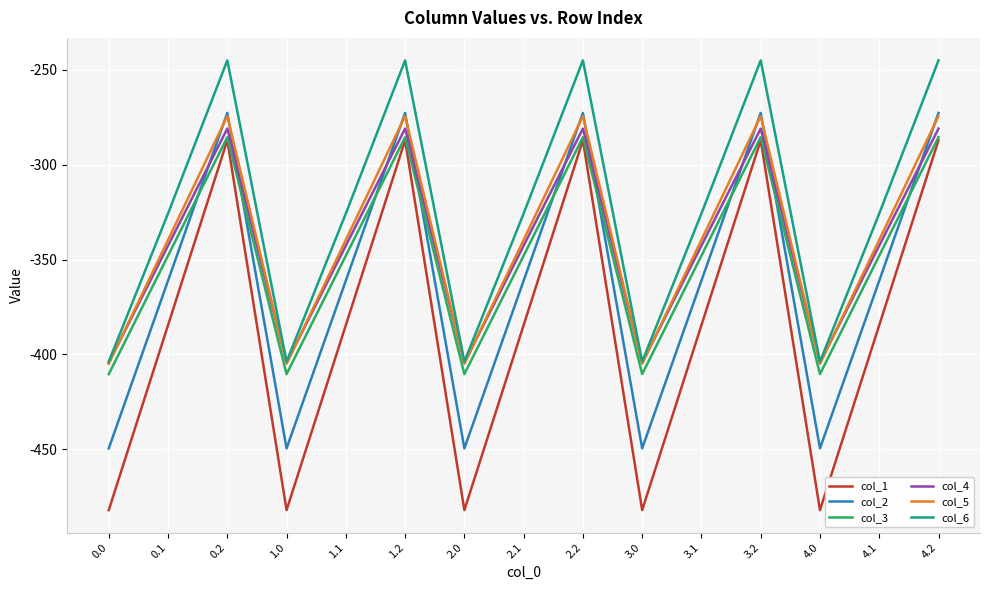

What is the sum of all col_6 values?

-4872.7